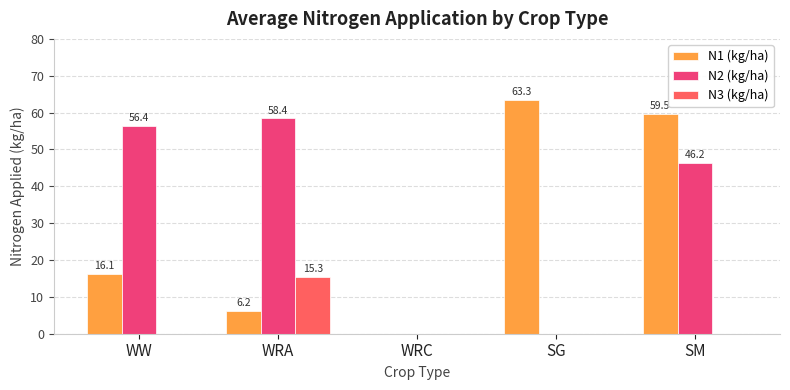

At which category is the sum across all series the highest?

SM